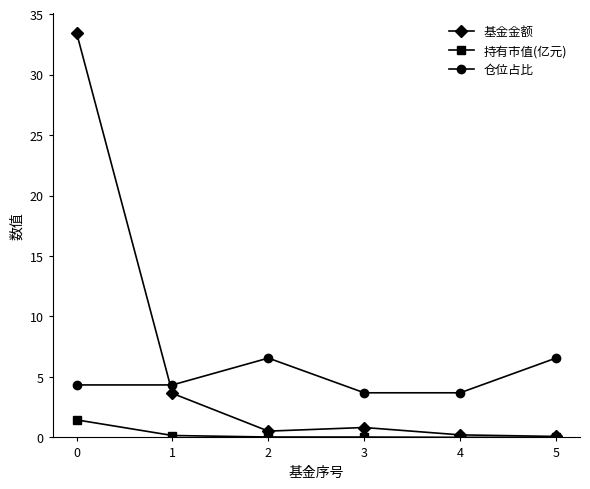

What is the total value across all series at 0?

39.3